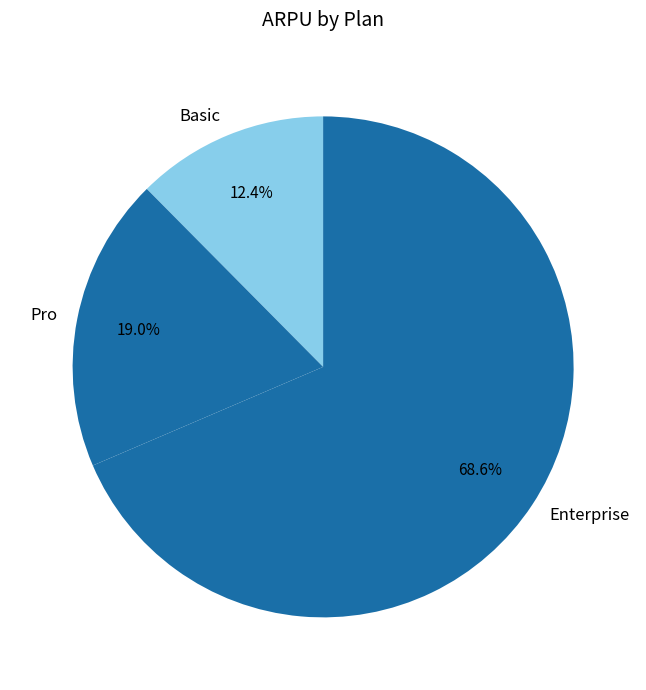

How many slices are in this pie chart?

3